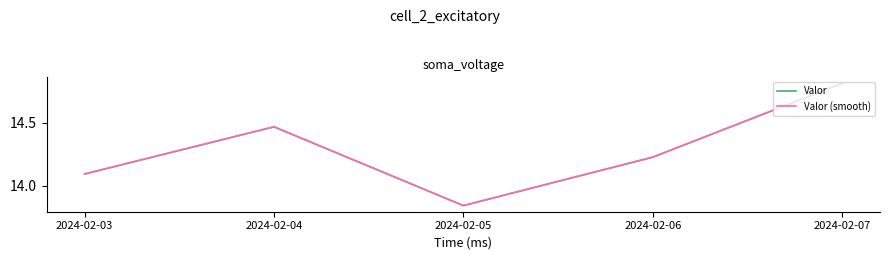

At which category does Valor (smooth) reach its first local peak?

2024-02-04